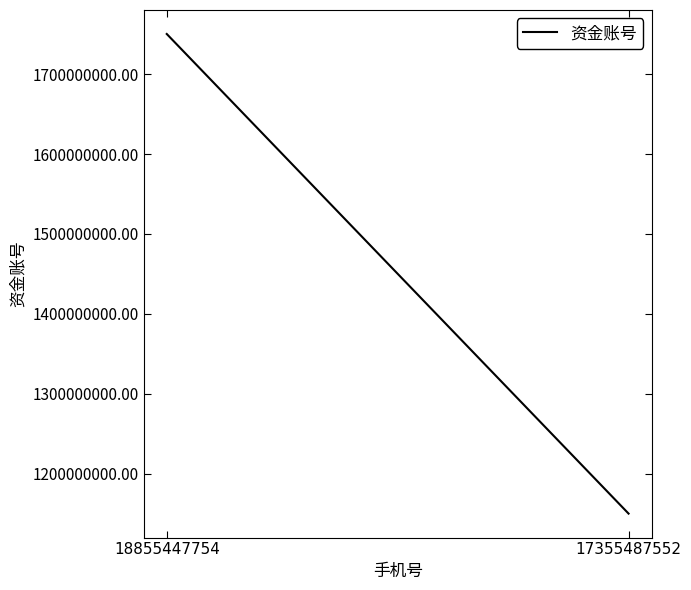

What is the sum of the values at 18855447754 and 17355487552?

2900301117